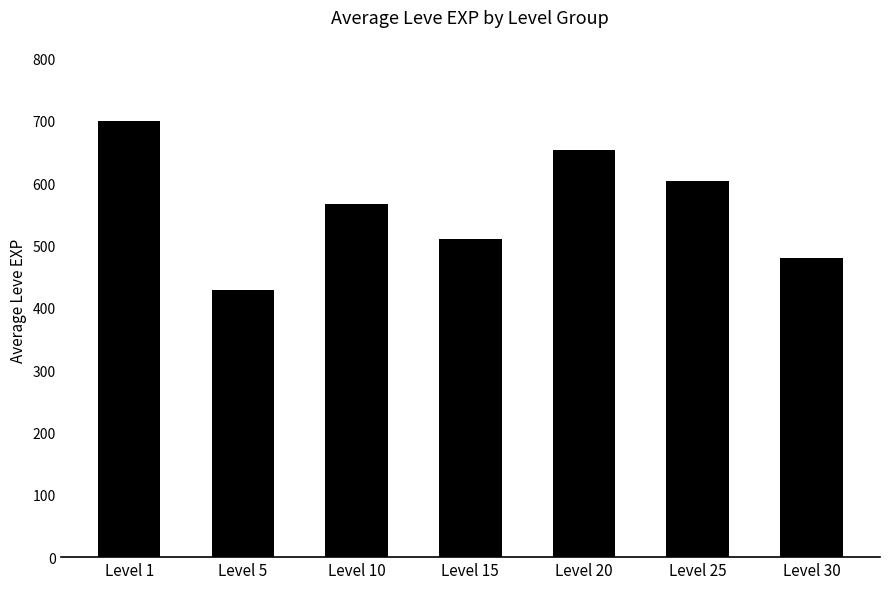

Reading left to right, list all the values displayed in this chart.

700.0	428.3	566.7	510.0	653.3	603.3	480.0